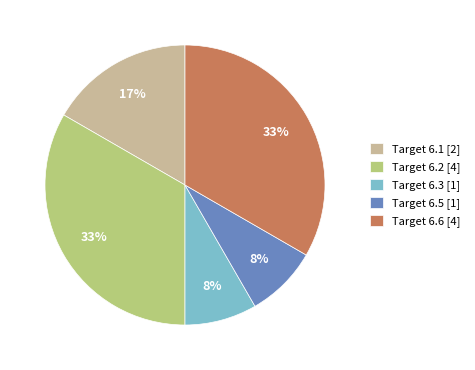

To the nearest percent, what portion does Target 6.1 [2] represent?

17%